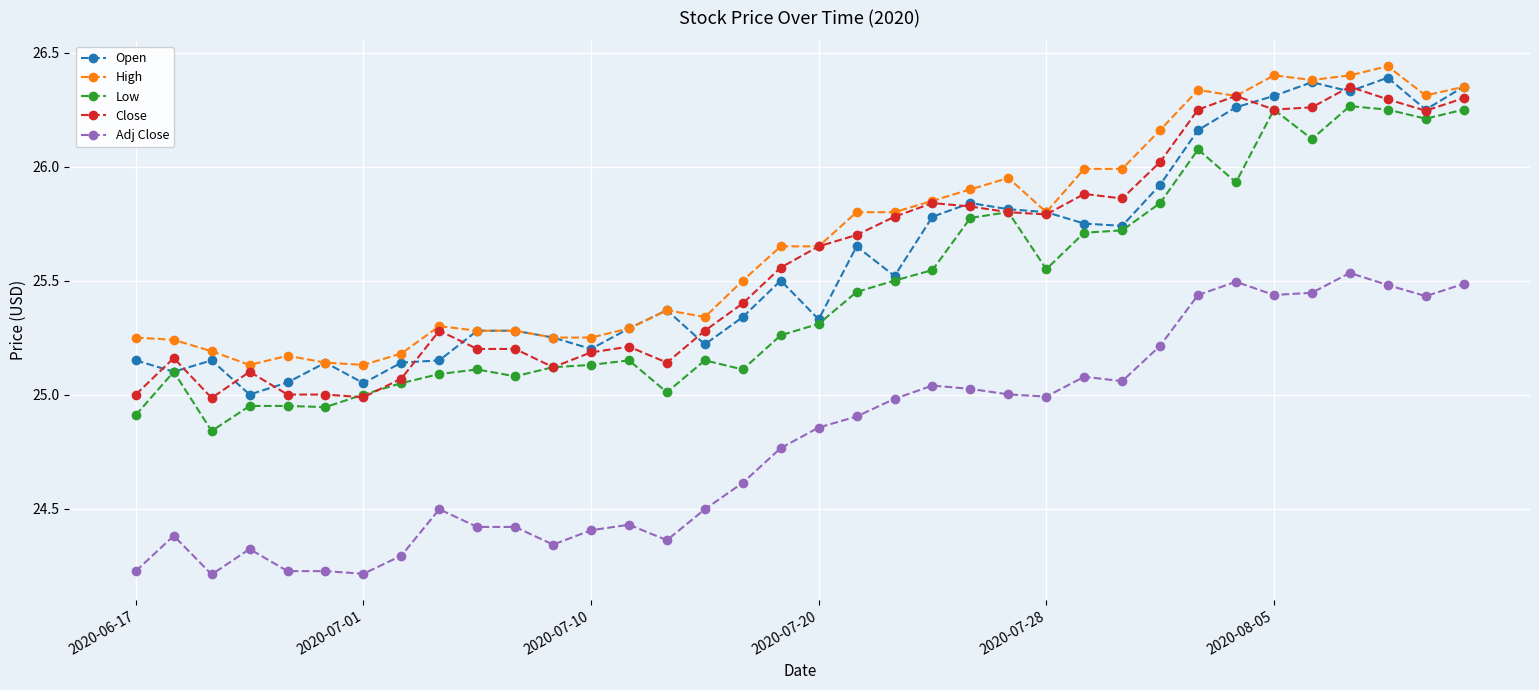

What is the difference between the second highest and second lowest values in the Low series?

1.3